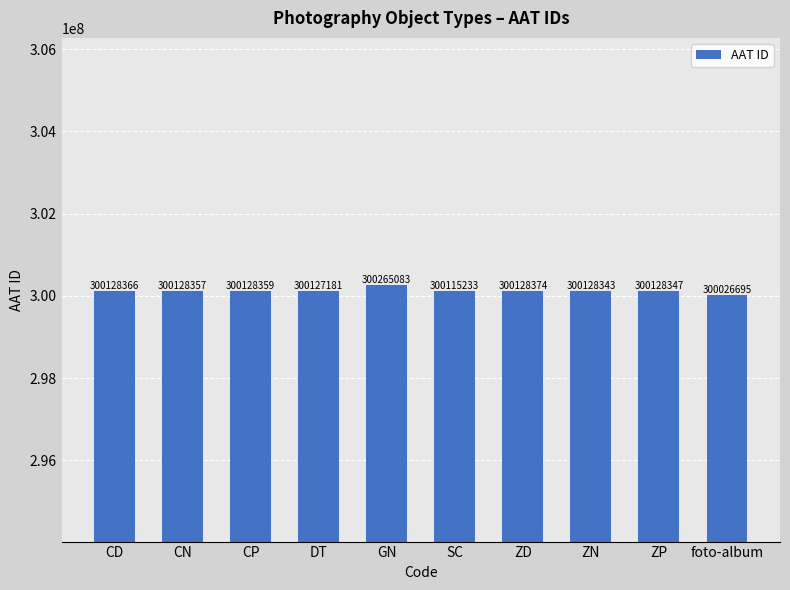

What is the difference between the second highest and second lowest values?

13141